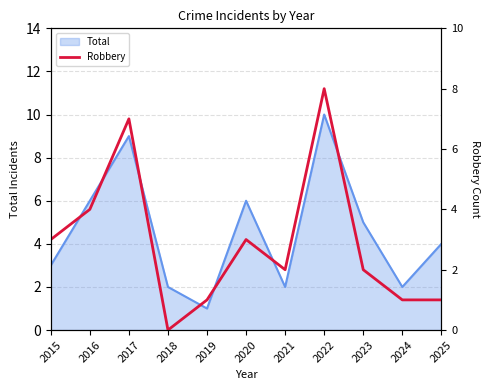

At which category does the chart reach its minimum across all series?

2018